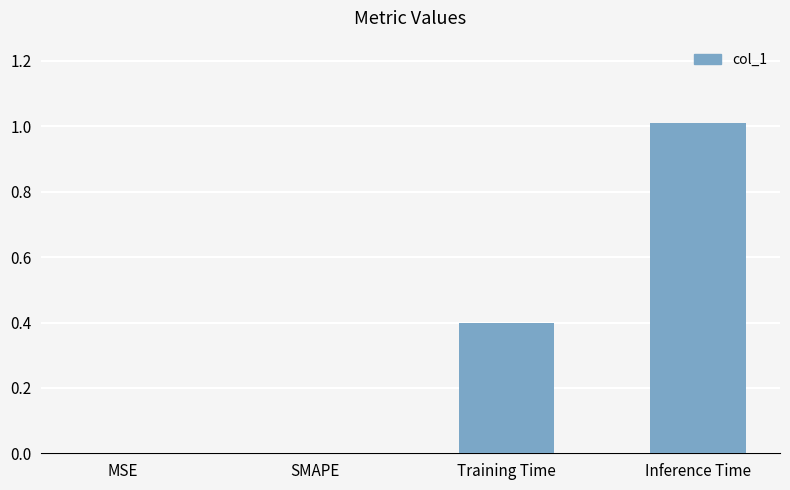

What is the greatest value displayed?

1.0